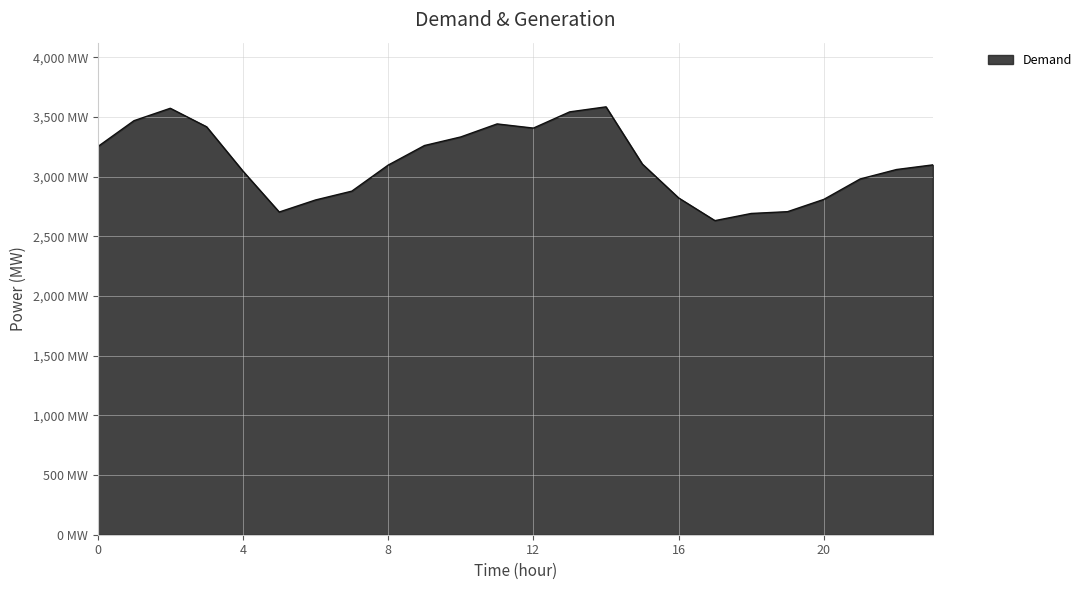

Does the chart display data point markers on the line(s)?

No